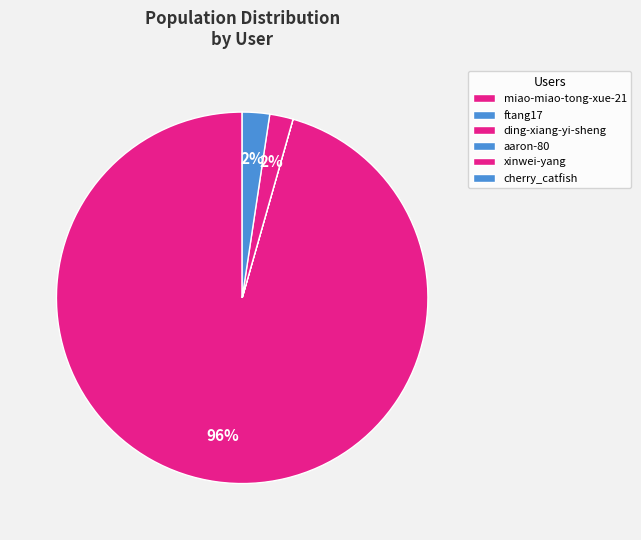

Rank the categories by value from lowest to highest.

miao-miao-tong-xue-21, aaron-80, ftang17, xinwei-yang, cherry_catfish, ding-xiang-yi-sheng